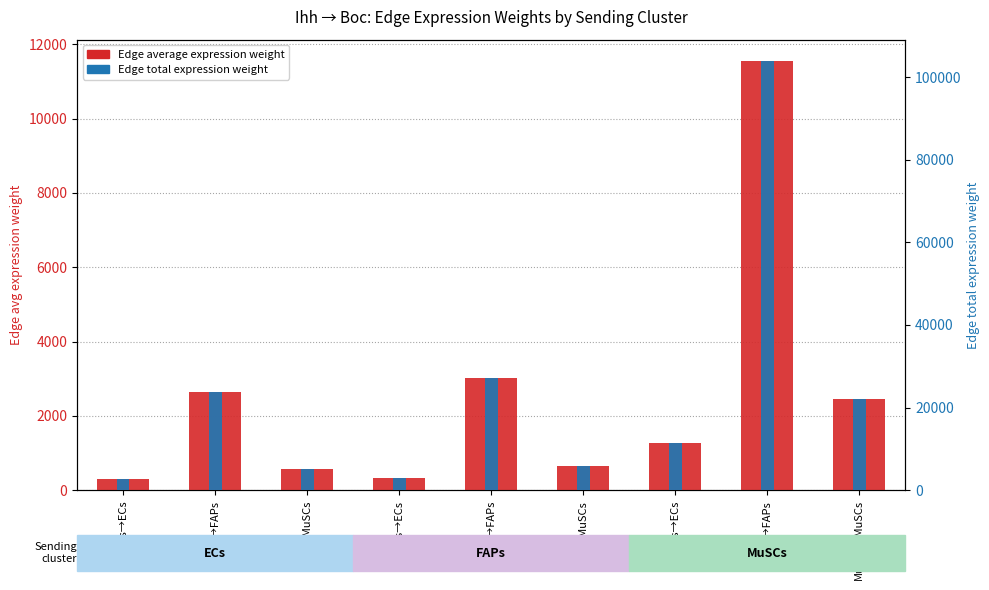

Which label corresponds to the smallest value in the chart?

ECs→ECs